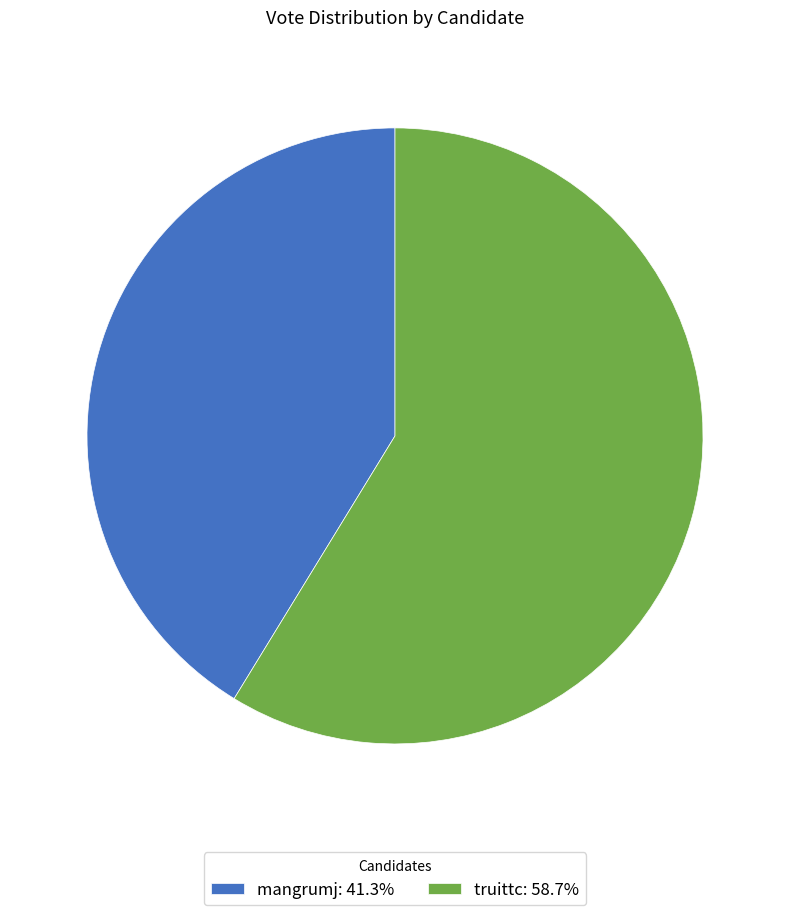

Does truittc: 58.7% represent more than half of the total?

Yes